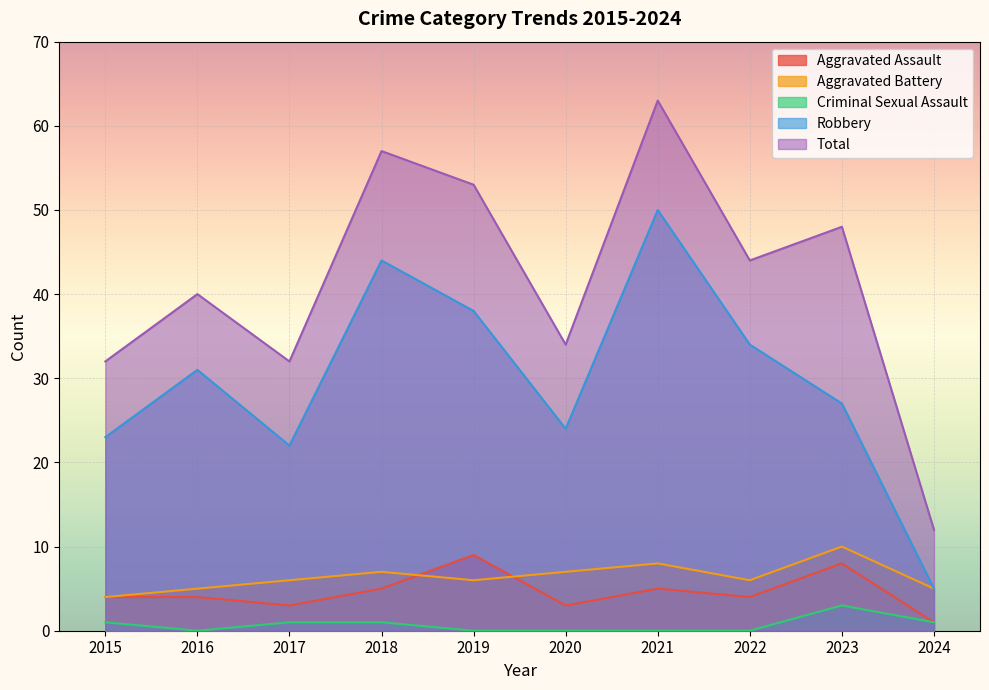

Reading right to left, transcribe all the data shown in this chart.

Aggravated Assault: 2024=1	2023=8	2022=4	2021=5	2020=3	2019=9	2018=5	2017=3	2016=4	2015=4
Aggravated Battery: 2024=5	2023=10	2022=6	2021=8	2020=7	2019=6	2018=7	2017=6	2016=5	2015=4
Criminal Sexual Assault: 2024=1	2023=3	2022=0	2021=0	2020=0	2019=0	2018=1	2017=1	2016=0	2015=1
Robbery: 2024=5	2023=27	2022=34	2021=50	2020=24	2019=38	2018=44	2017=22	2016=31	2015=23
Total: 2024=12	2023=48	2022=44	2021=63	2020=34	2019=53	2018=57	2017=32	2016=40	2015=32